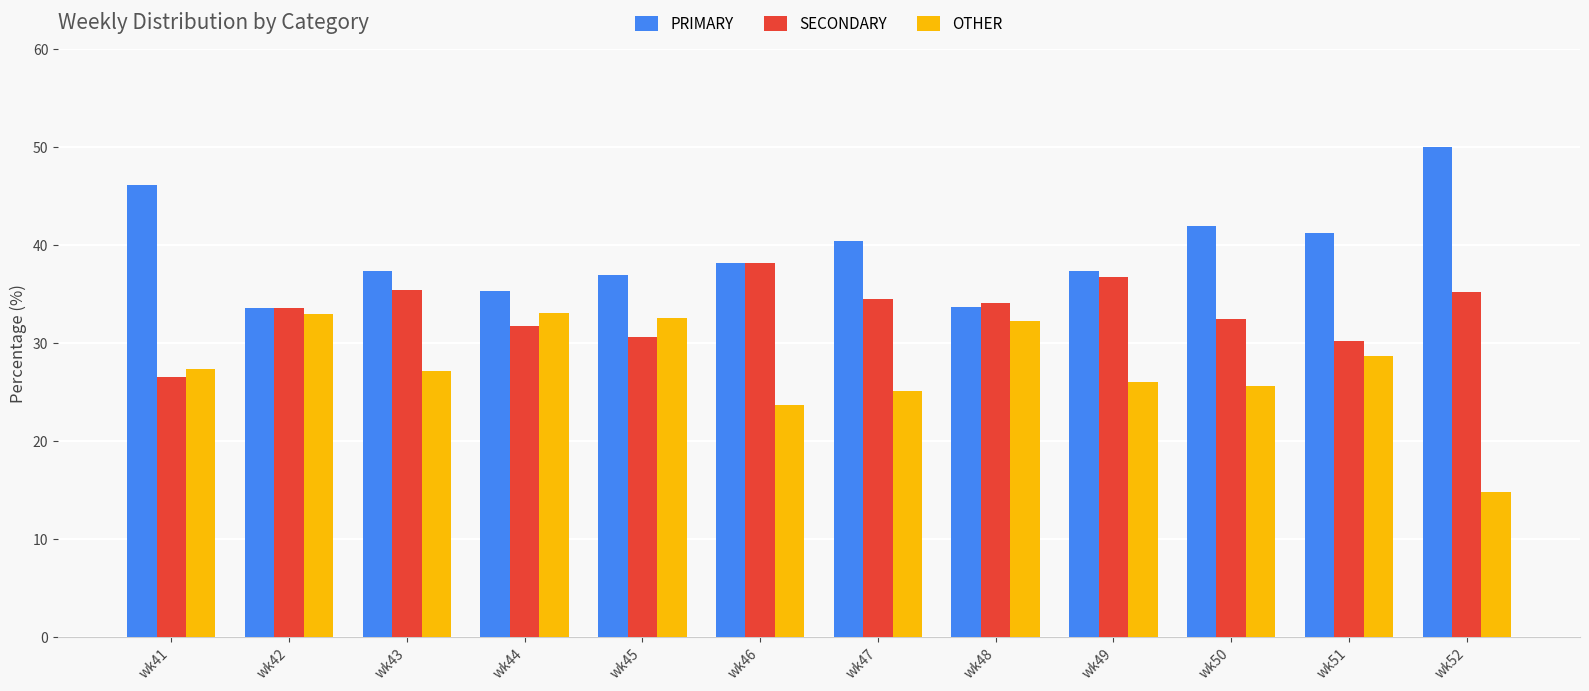

What is the average value of the PRIMARY series?

39.3